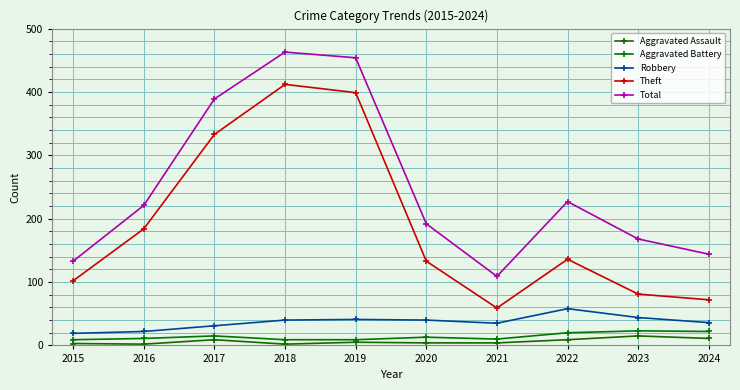

Does the chart have visible grid lines?

Yes